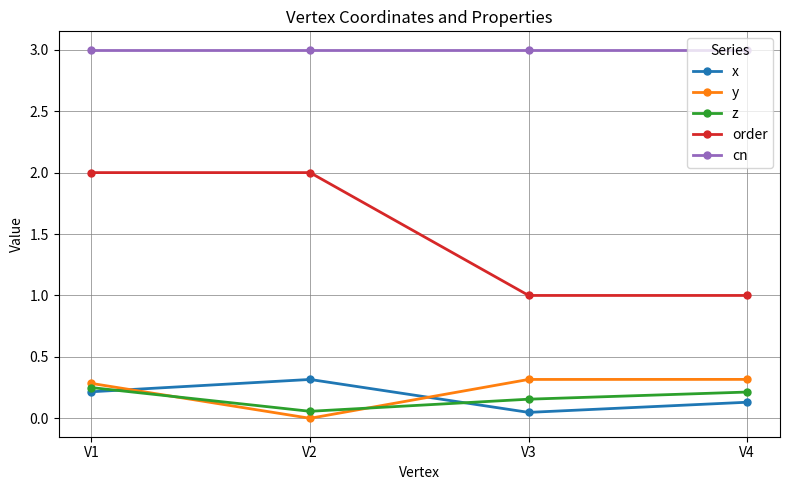

What are all the series names shown in the legend?

x, y, z, order, cn